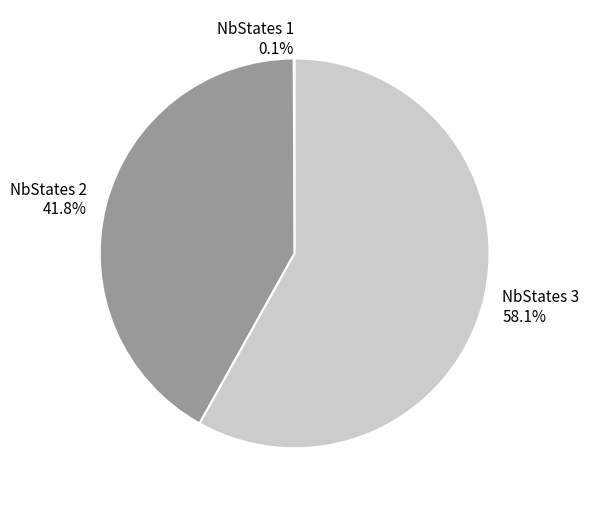

Which slice is the largest?

NbStates 3